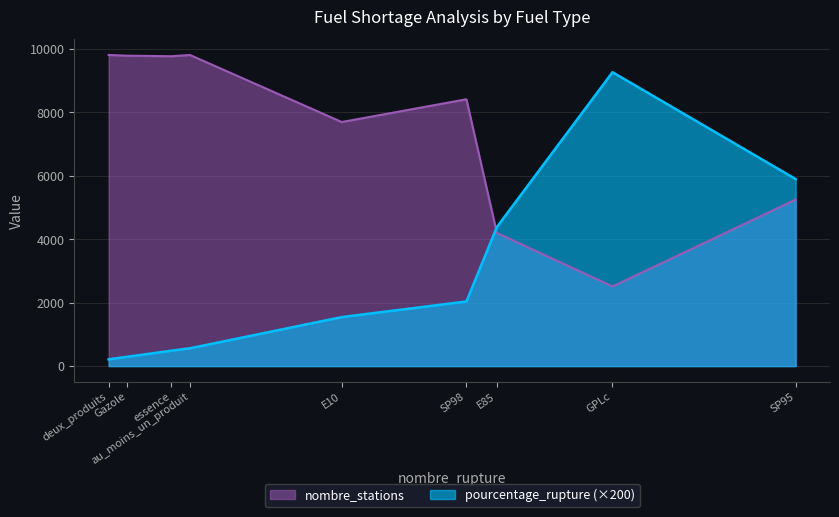

At how many categories does at least one series exceed 3206?

9